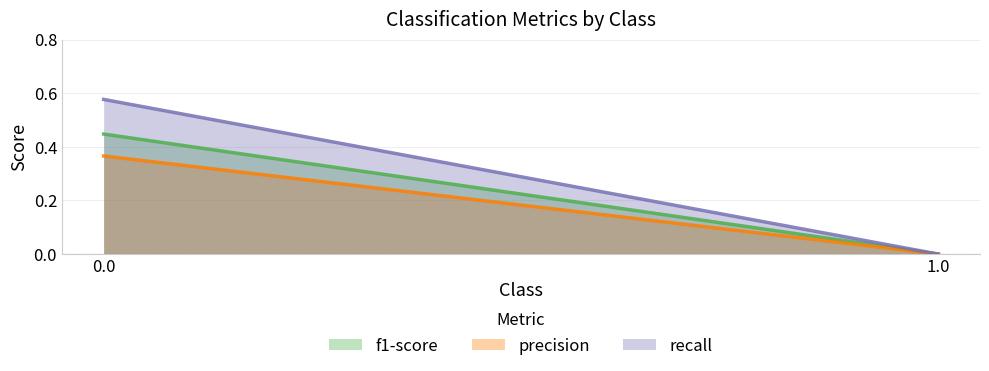

How many lines are shown in the chart?

3